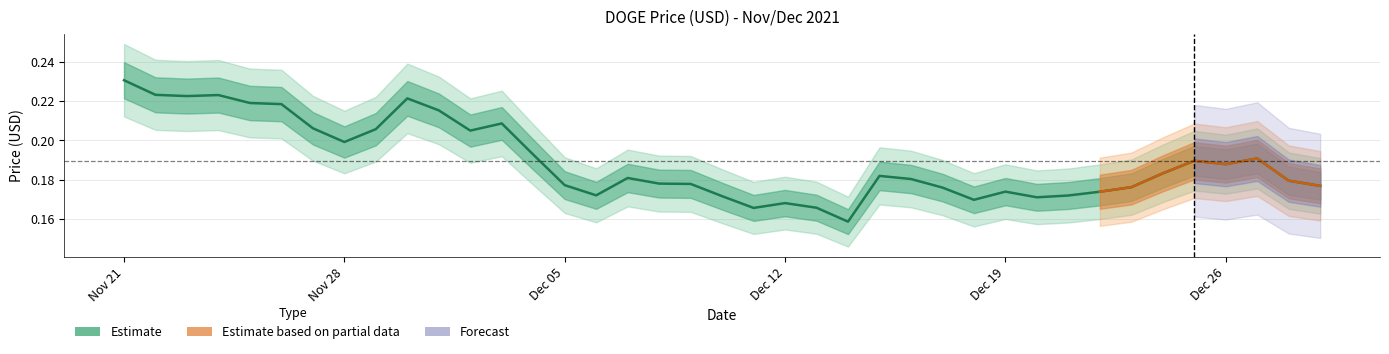

The value at Dec 19 is 0.1. True or false?

False